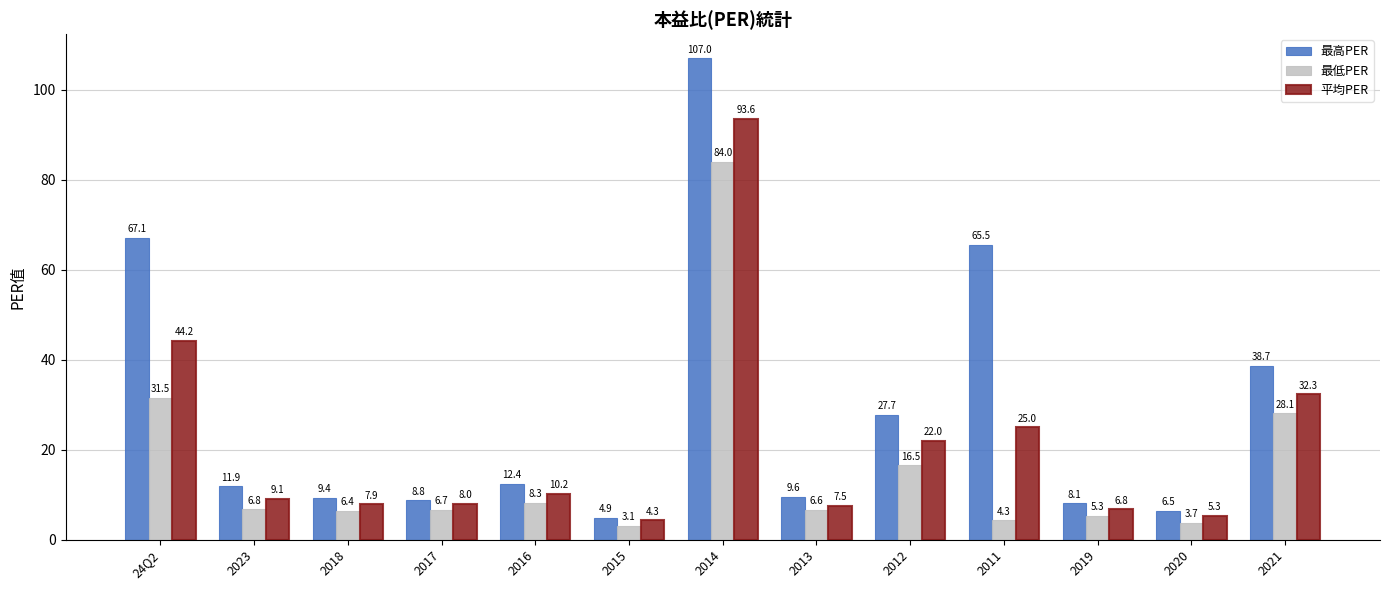

Does the chart contain any negative values?

No